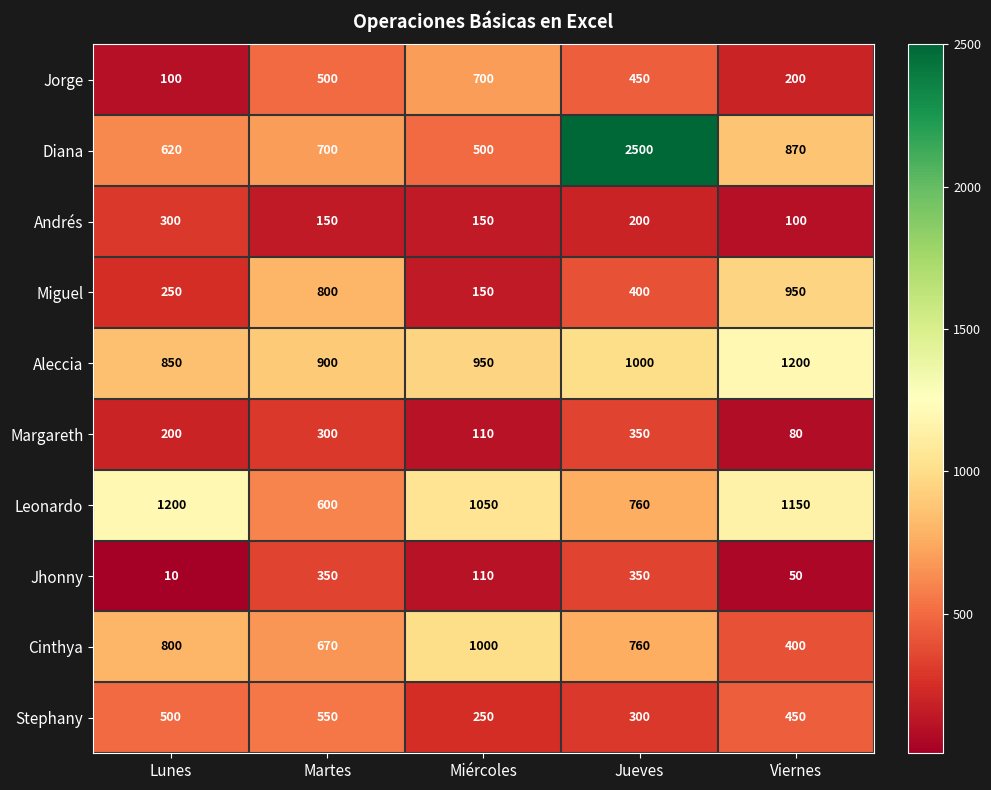

Which series has the largest total across all categories?

Diana